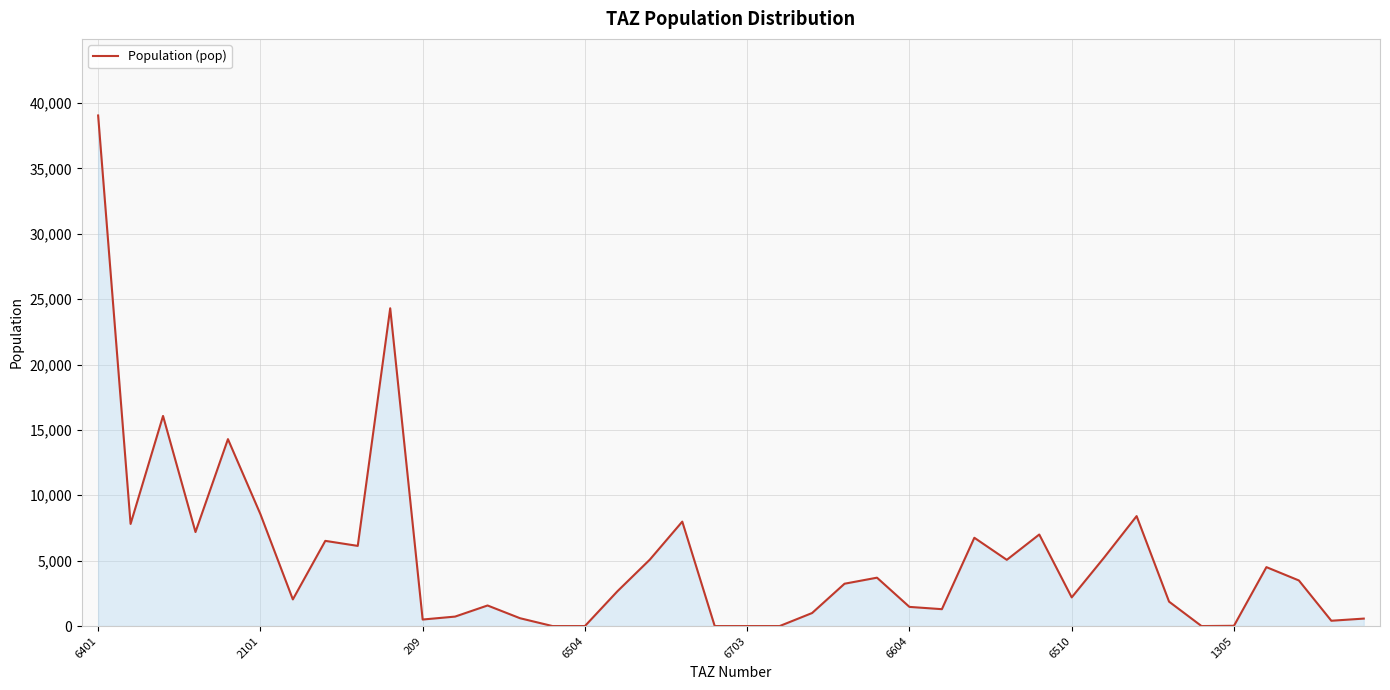

What is the maximum value shown in the chart?

39041.8